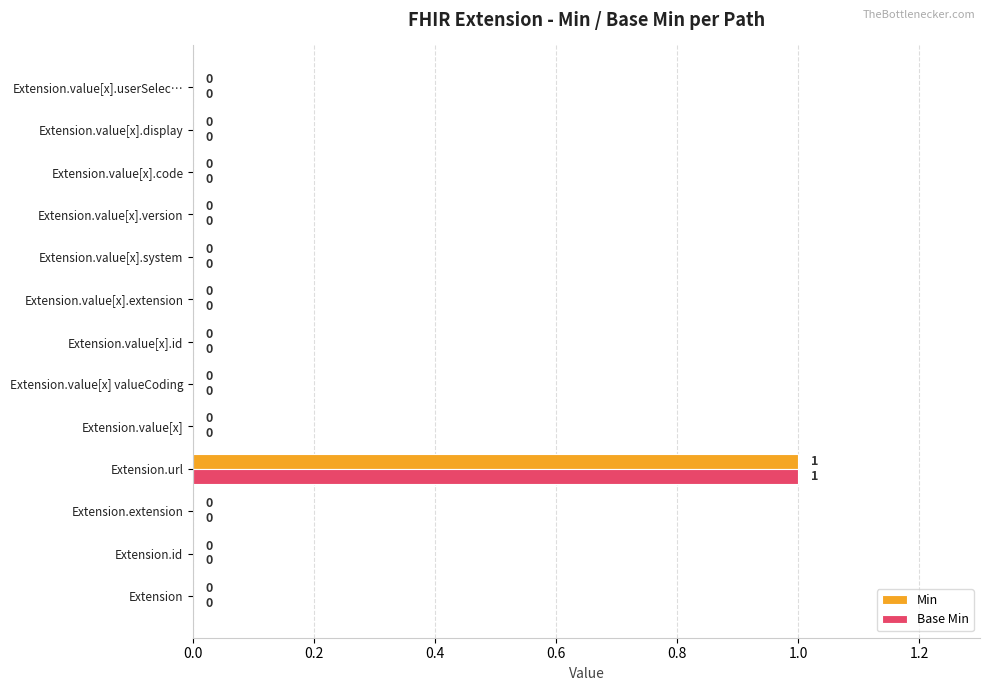

What is the sum of all Base Min values?

1